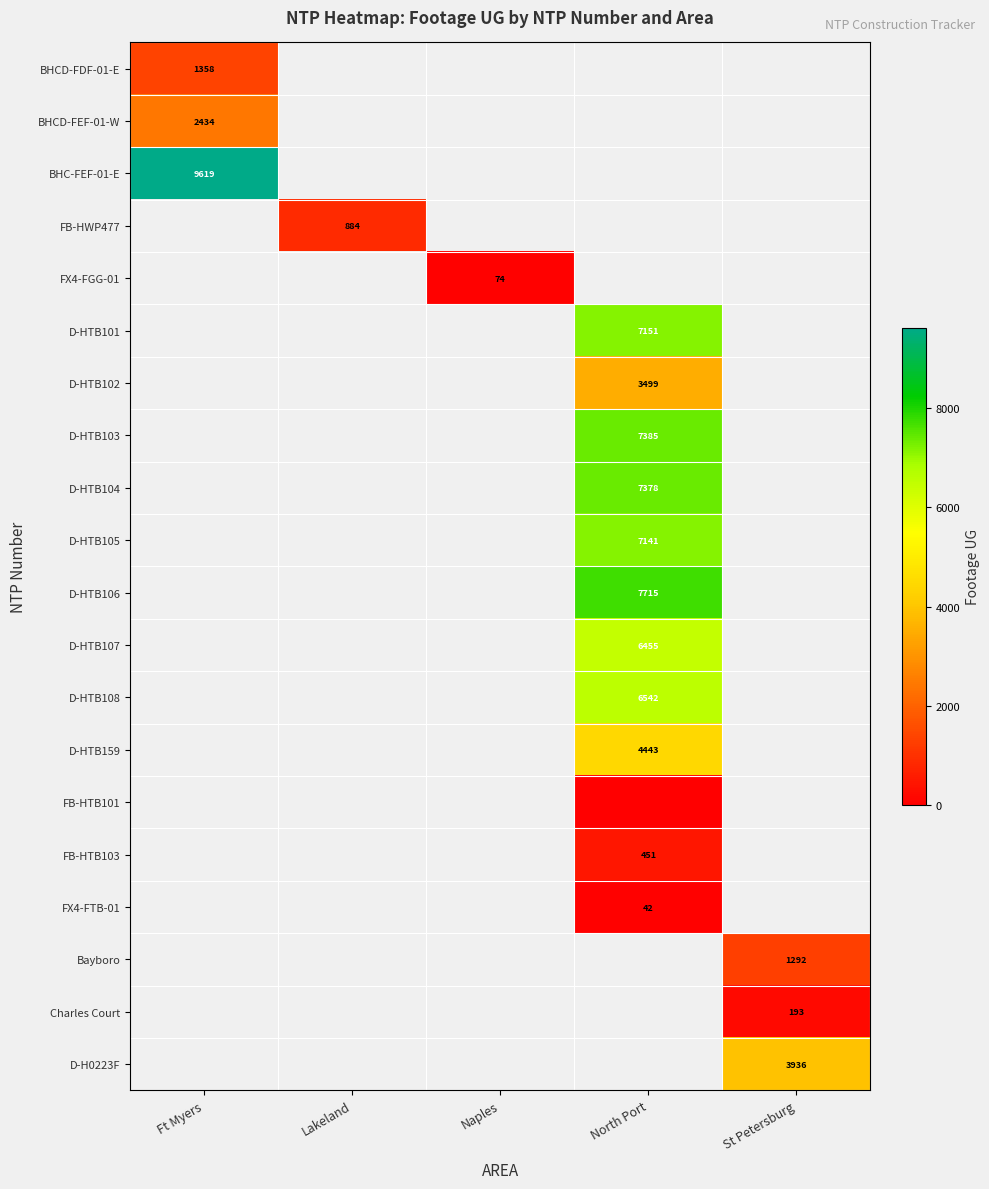

The value of Charles Court at St Petersburg is 296. True or false?

False